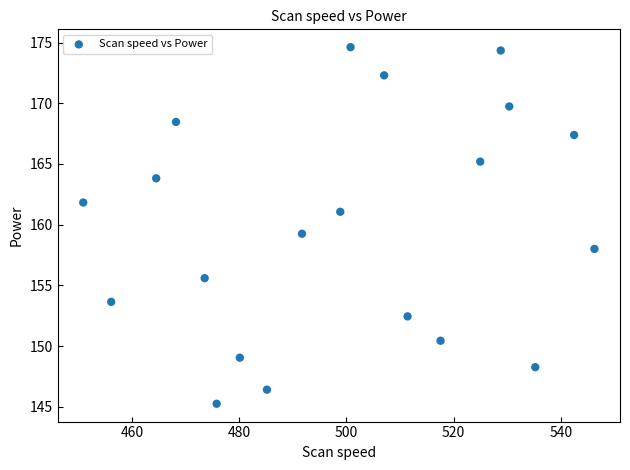

What is the range of Y values (max minus min)?

29.4